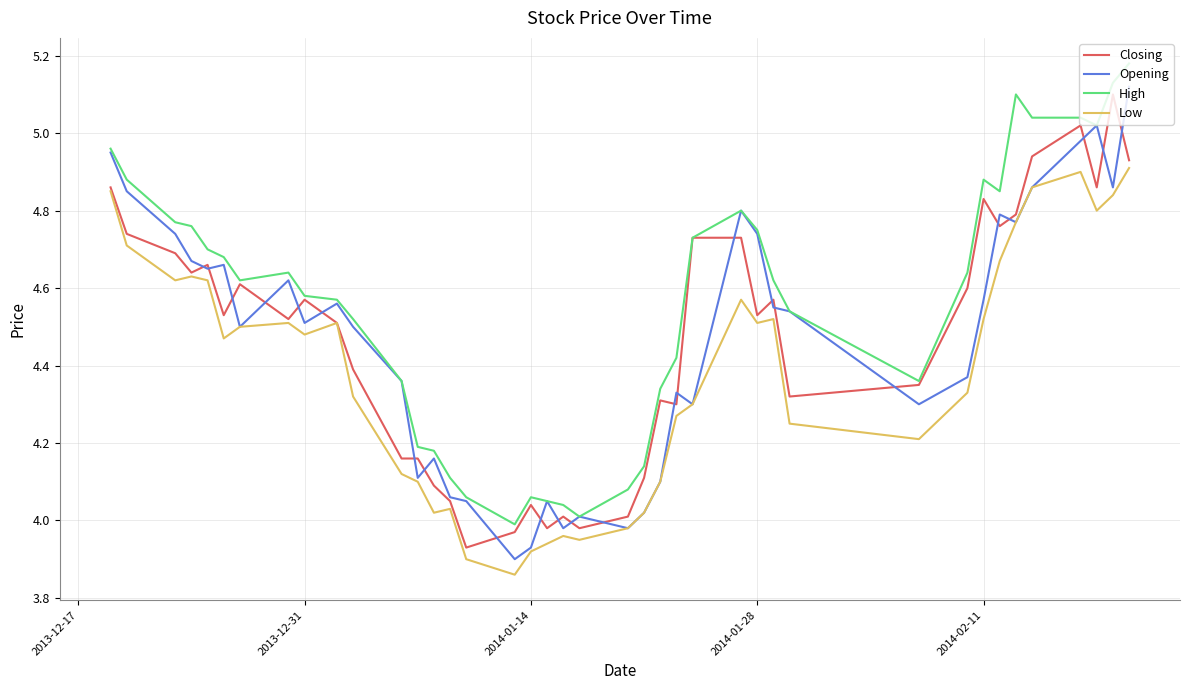

Which series has the largest total across all categories?

High